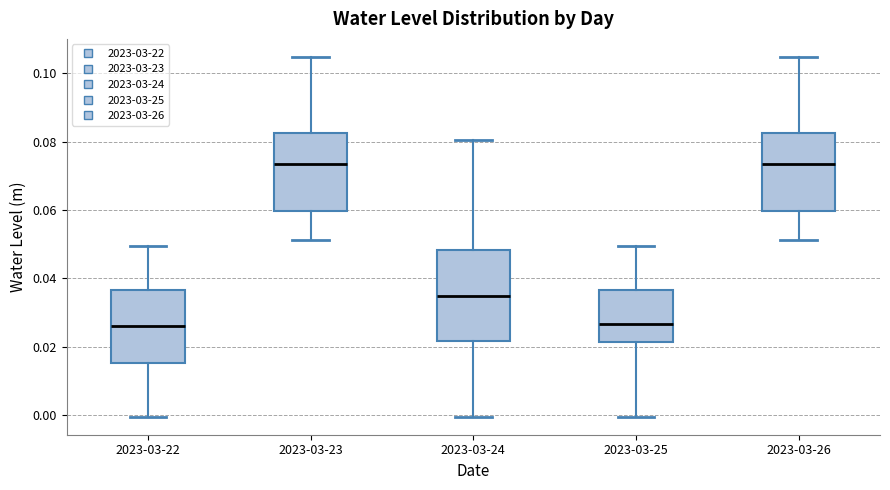

Comparing the boxes themselves (not the whiskers), which one is the tallest?

2023-03-24